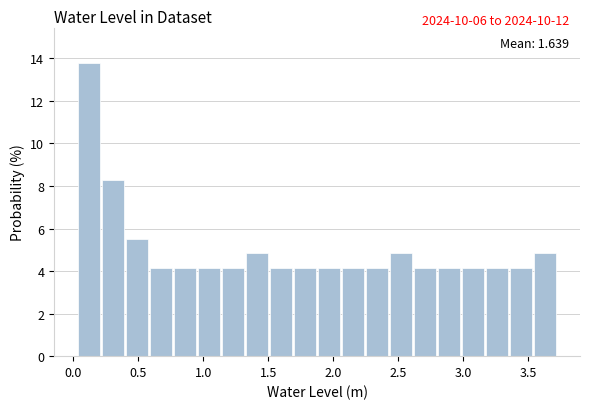

Around what value on the x-axis is the tallest bar? Give the approximate position of its centre, as read against the axis.

0.10